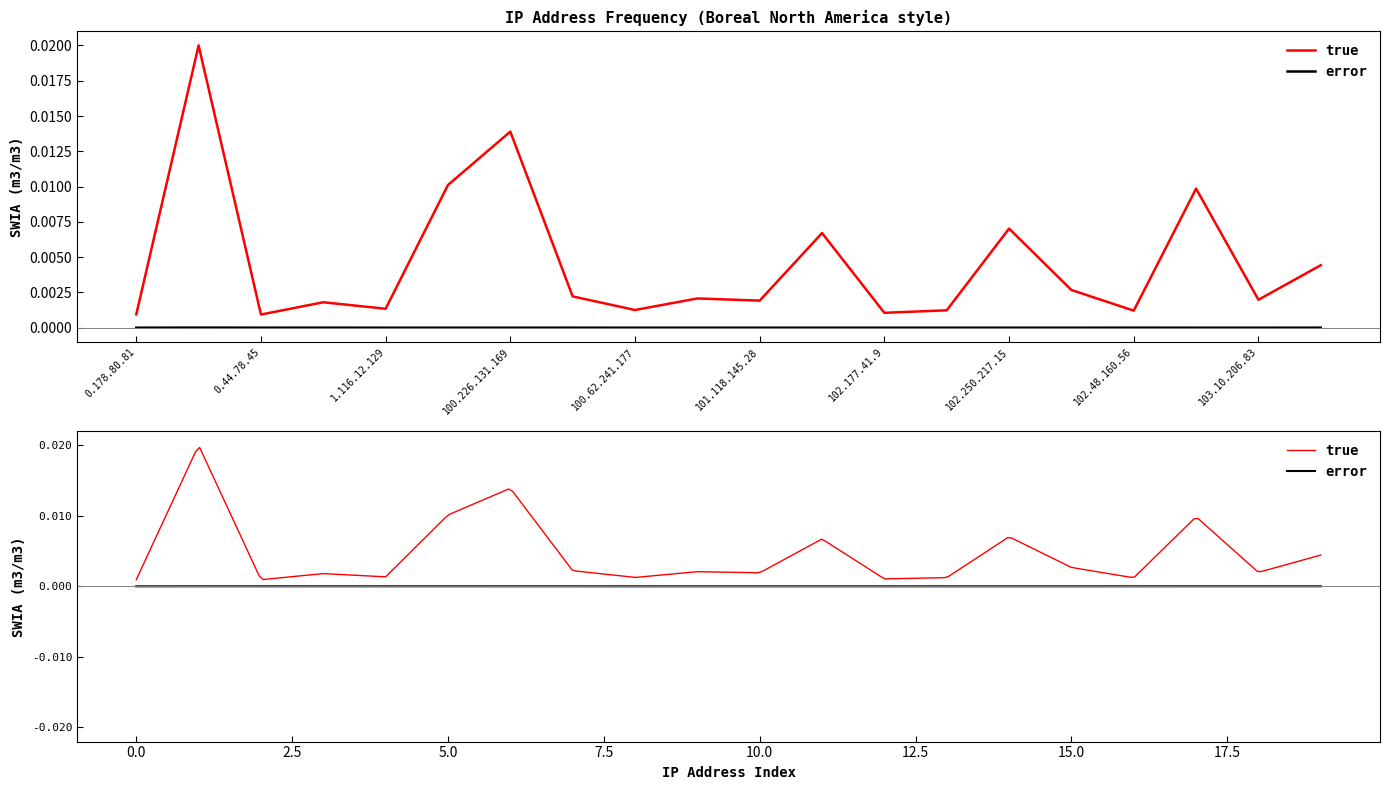

Which series has the largest range (max minus min)?

true